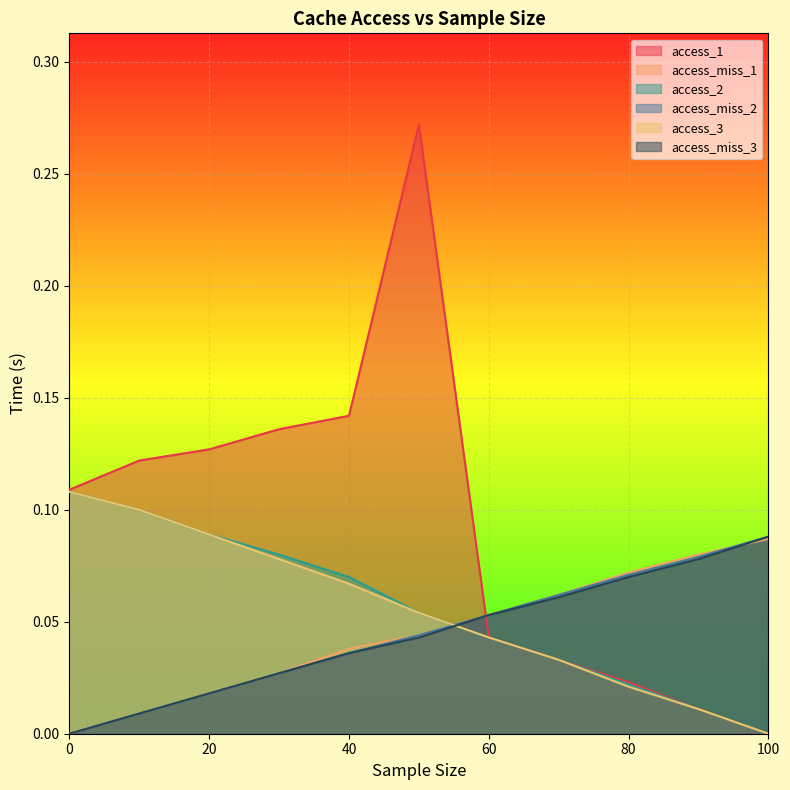

Where do access_miss_1 and access_miss_2 first cross each other?

90.0 and 100.0